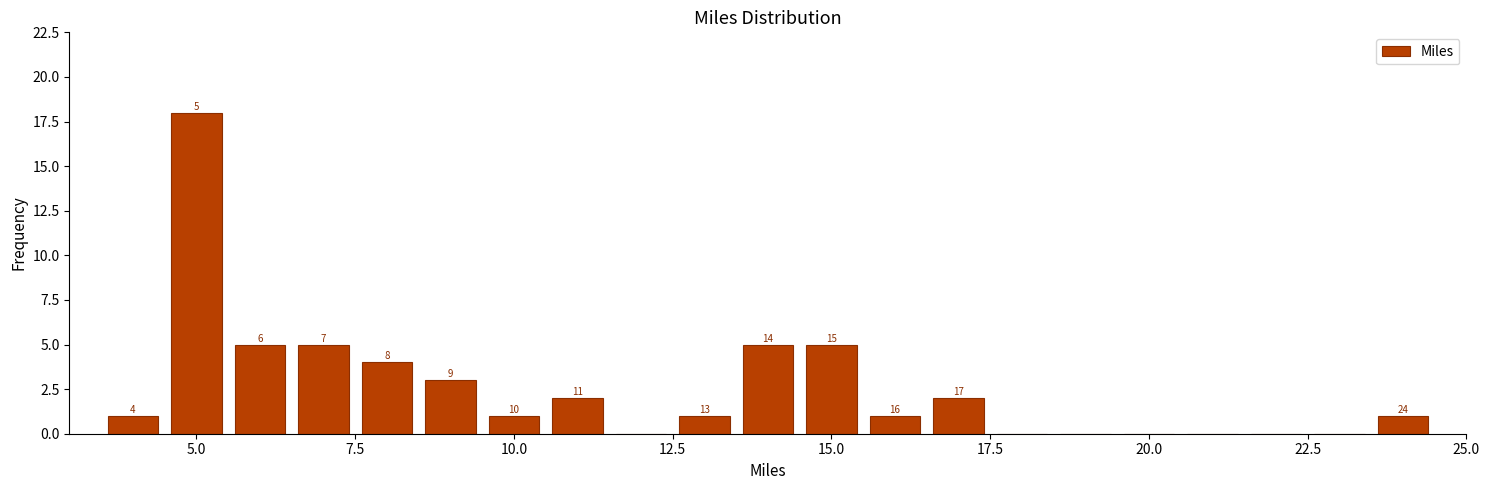

Around what value on the x-axis is the tallest bar? Give the approximate position of its centre, as read against the axis.

5.0